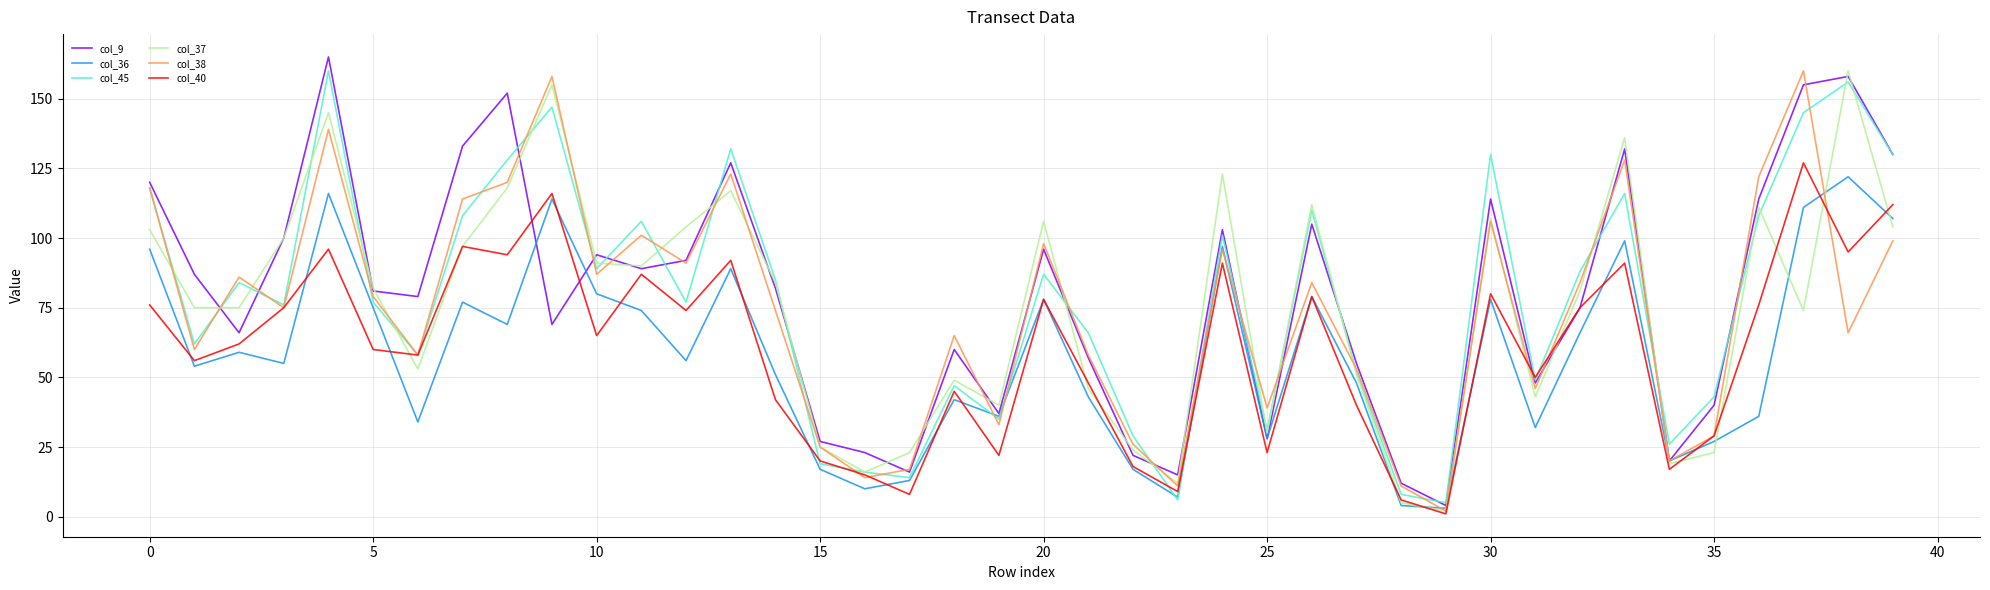

What is the maximum value shown in the chart?

165